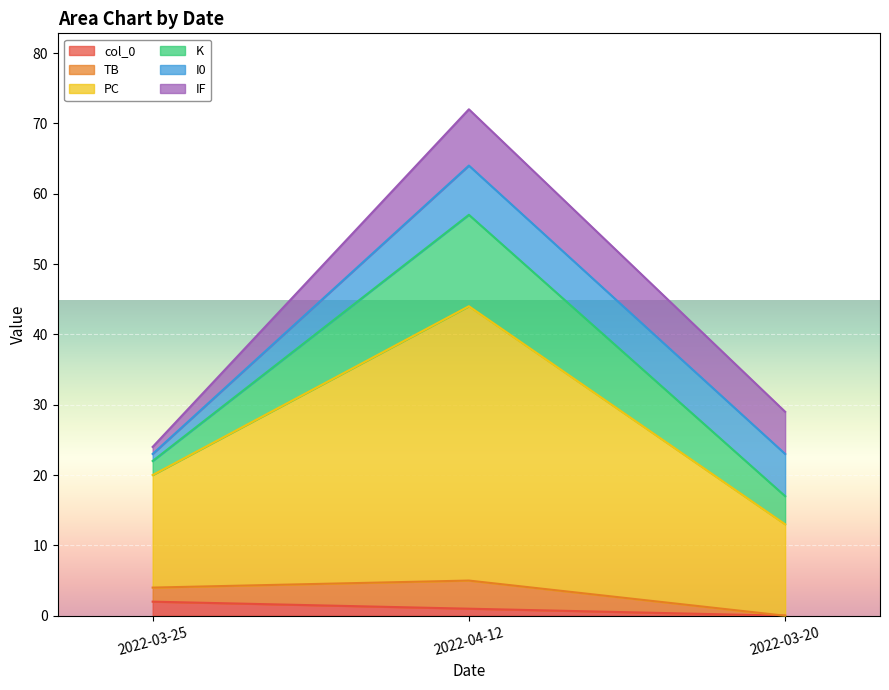

At which category is the sum across all series the highest?

2022-04-12